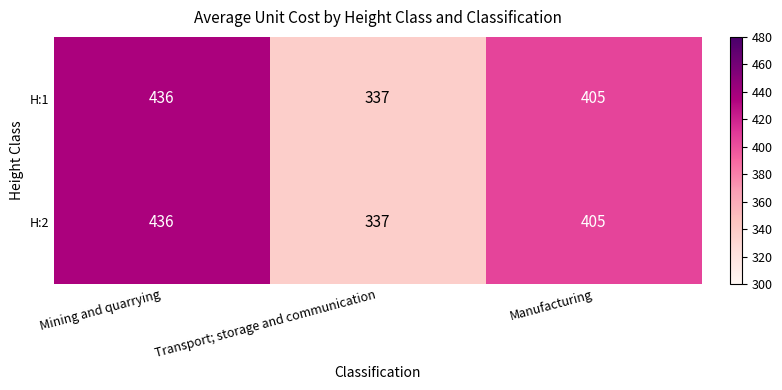

True or false: H:2 has a value of 634 at Manufacturing.

False